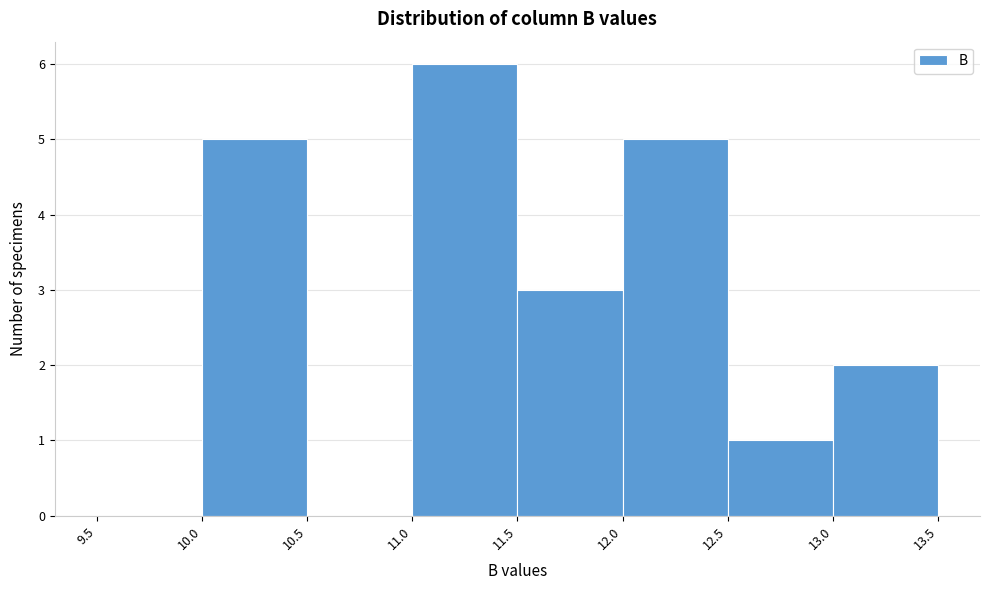

Which range on the x-axis has the tallest bar?

11.0 to 11.5